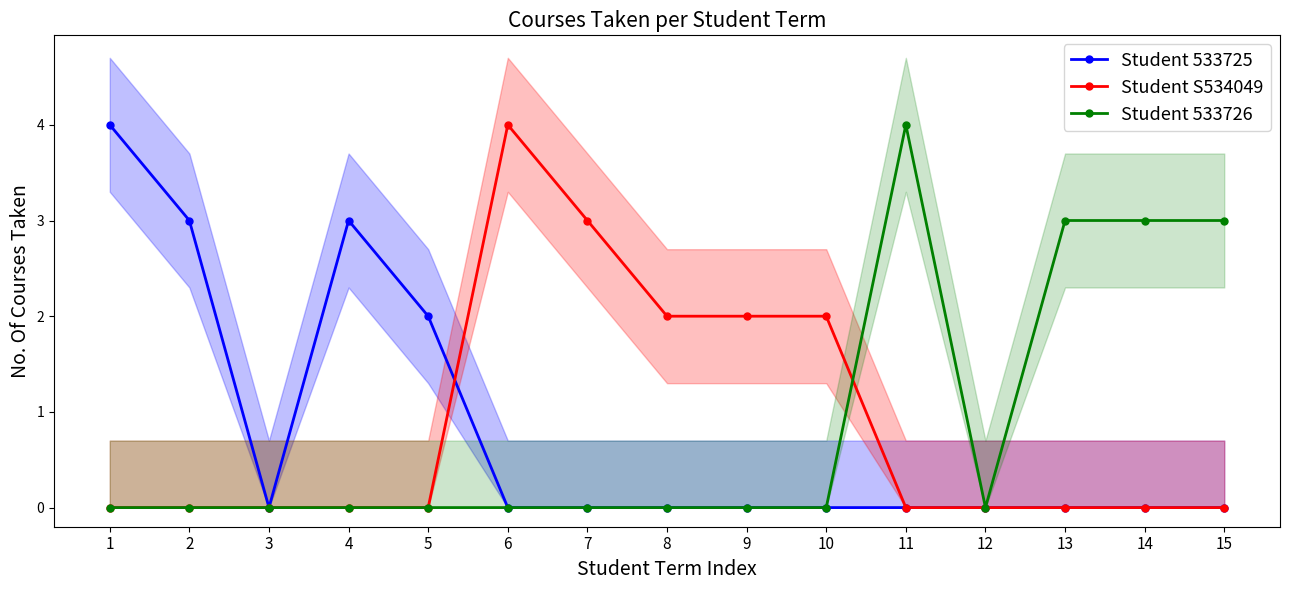

True or false: Student 533726 and Student 533725 cross at least once.

False